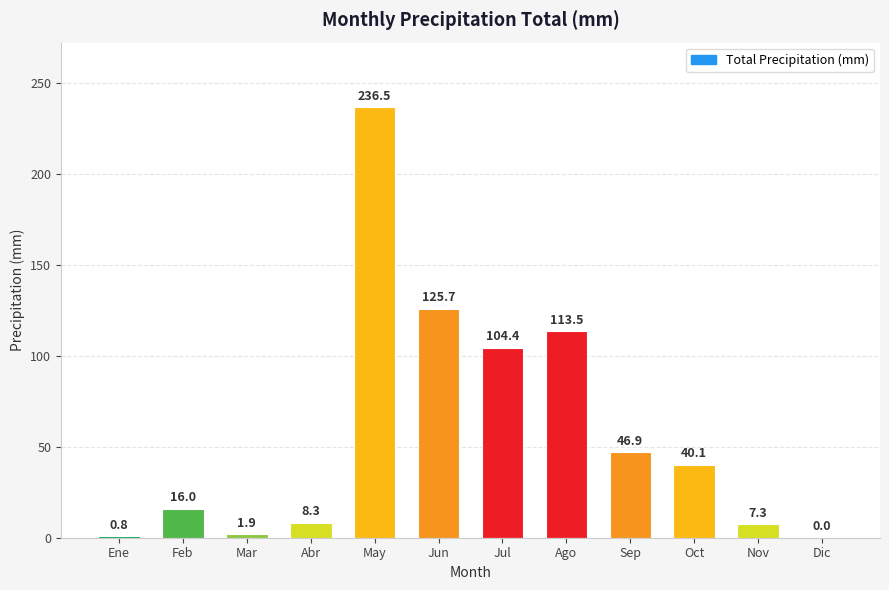

The chart shows a value of 104.4 at Jul. True or false?

True